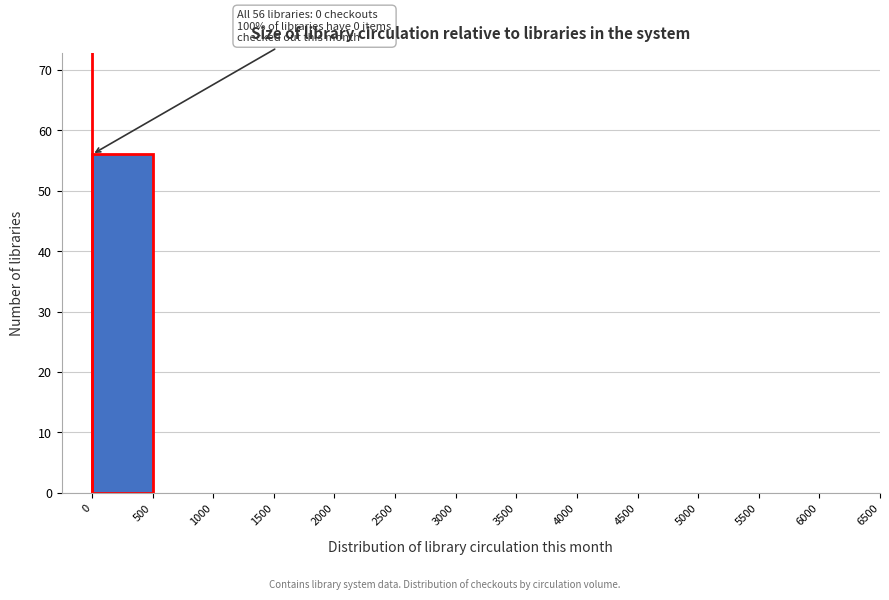

Which range on the x-axis has the tallest bar?

0 to 500